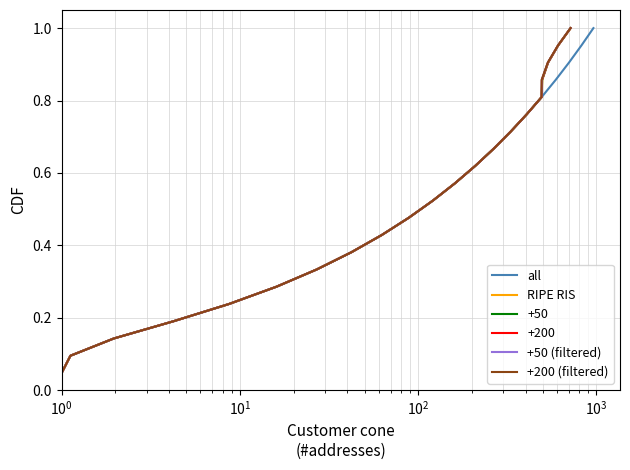

True or false: all has more than 0 points higher than both neighbors.

False